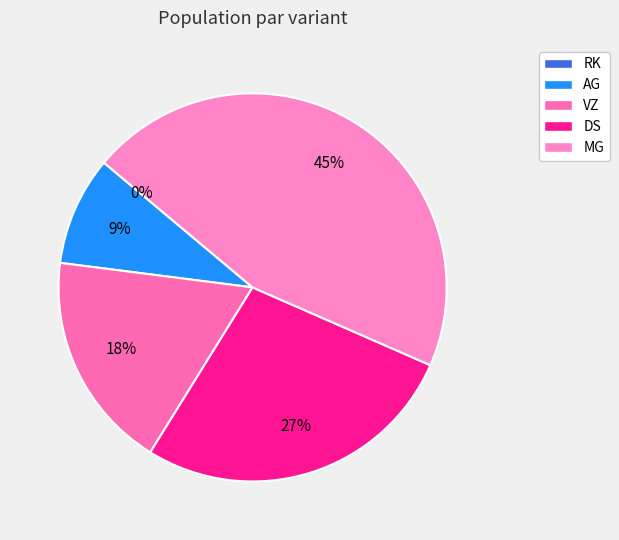

Is it true that MG is 54% of the pie?

False